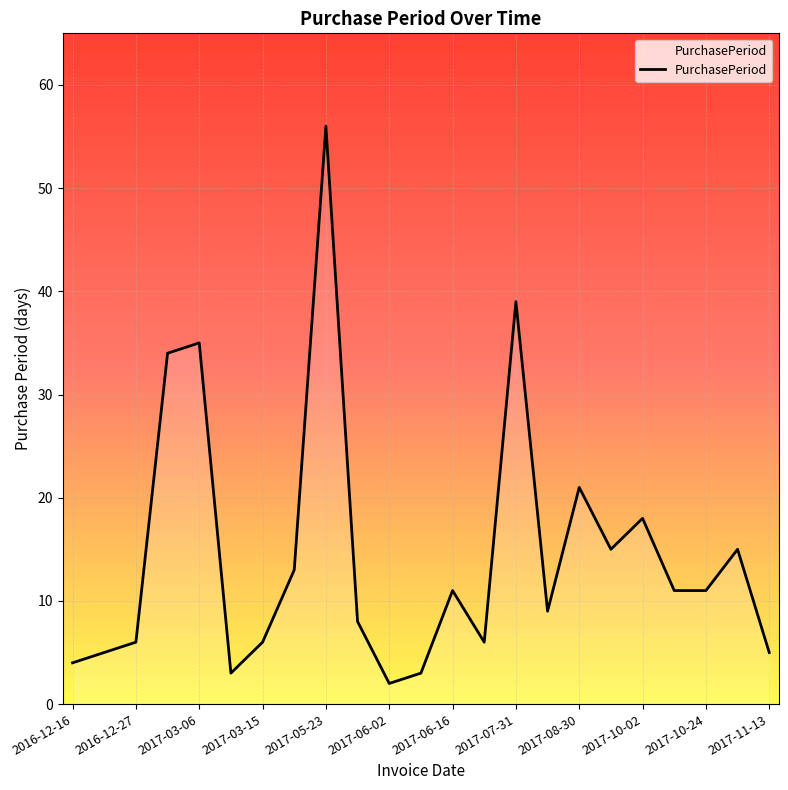

What is the difference between the maximum and minimum values?

54